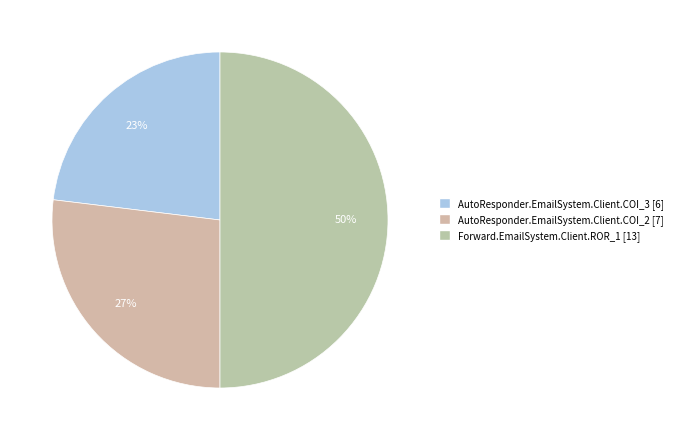

True or false: AutoResponder.EmailSystem.Client.COI_3 accounts for 23% of the total.

True